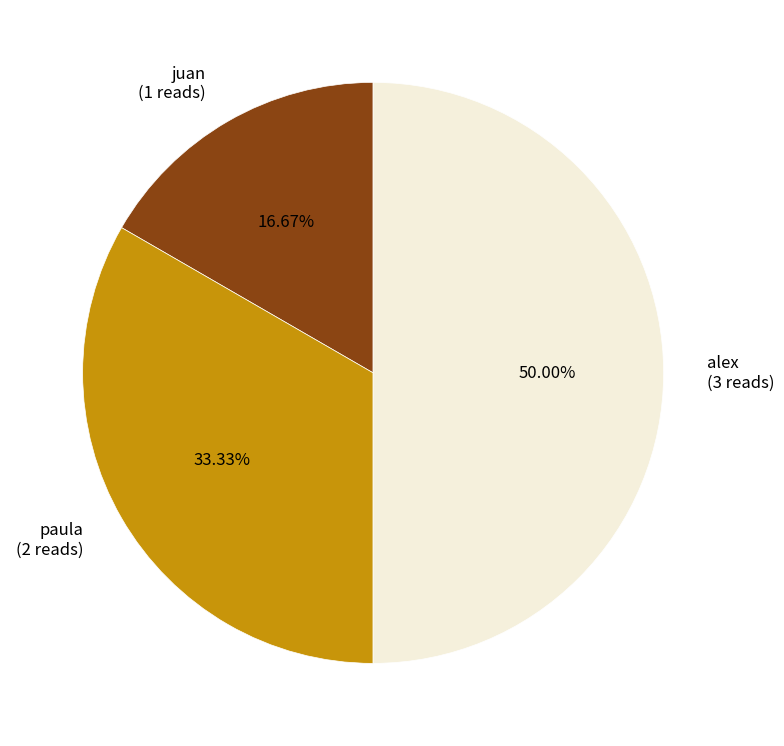

To the nearest percent, what is the difference between the largest and smallest slice percentages?

33%